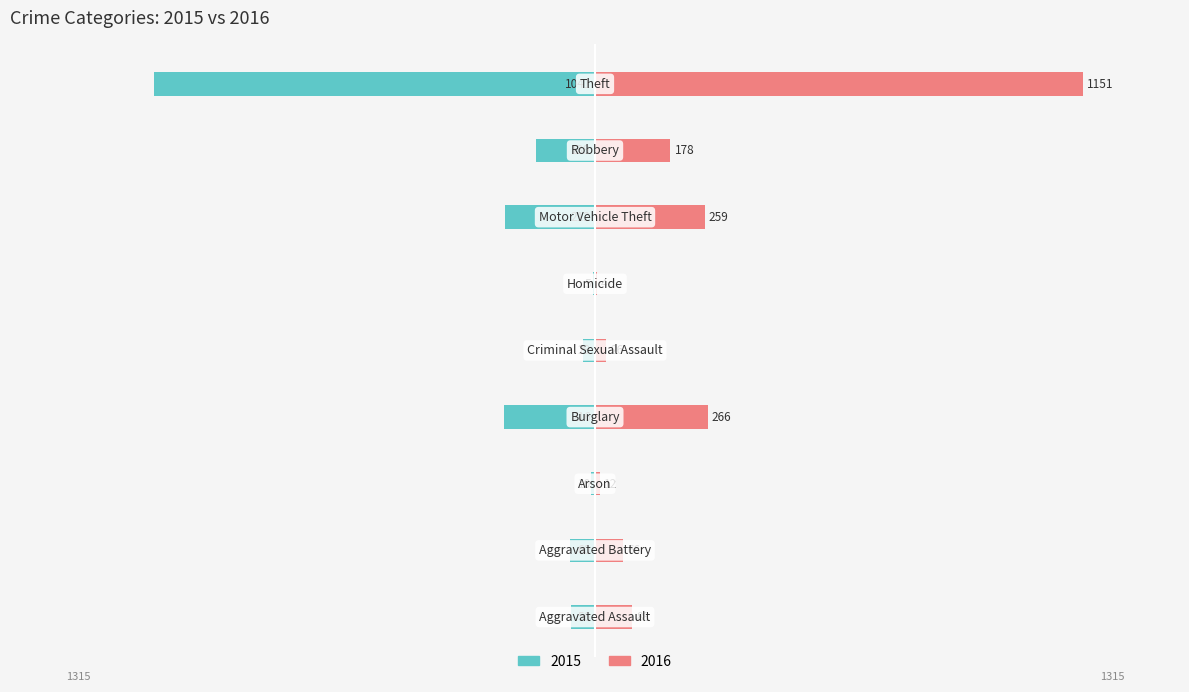

Which series changed the most between Homicide and Theft?

2016